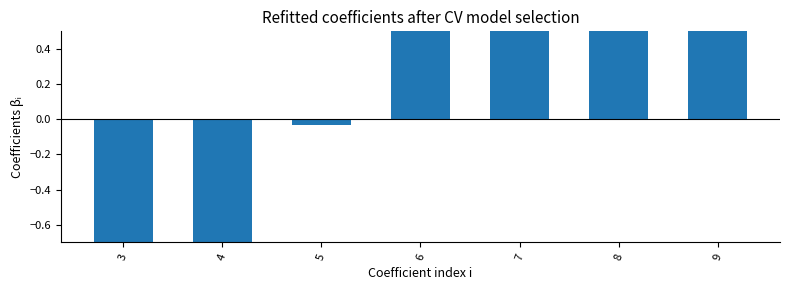

What is the sum of the values at 6 and 8?

3.3